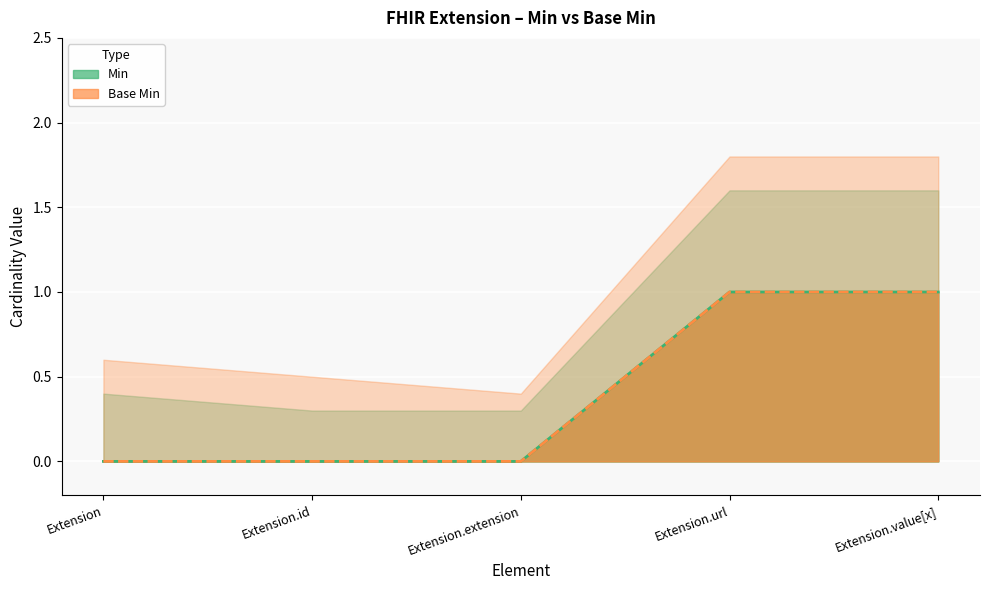

The Base Min series shows 0 at Extension. True or false?

False